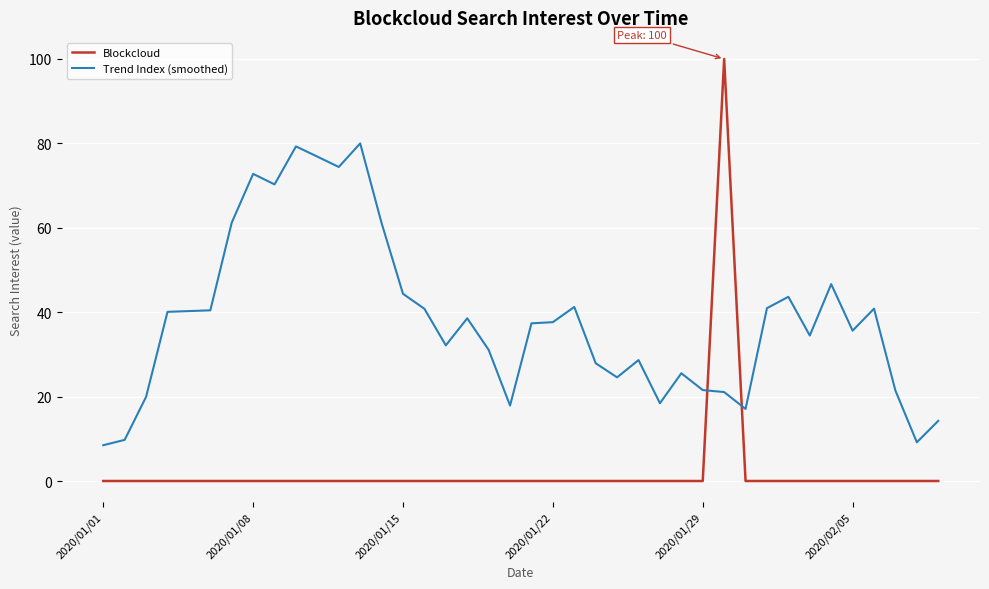

Which series has the widest spread of values?

Blockcloud